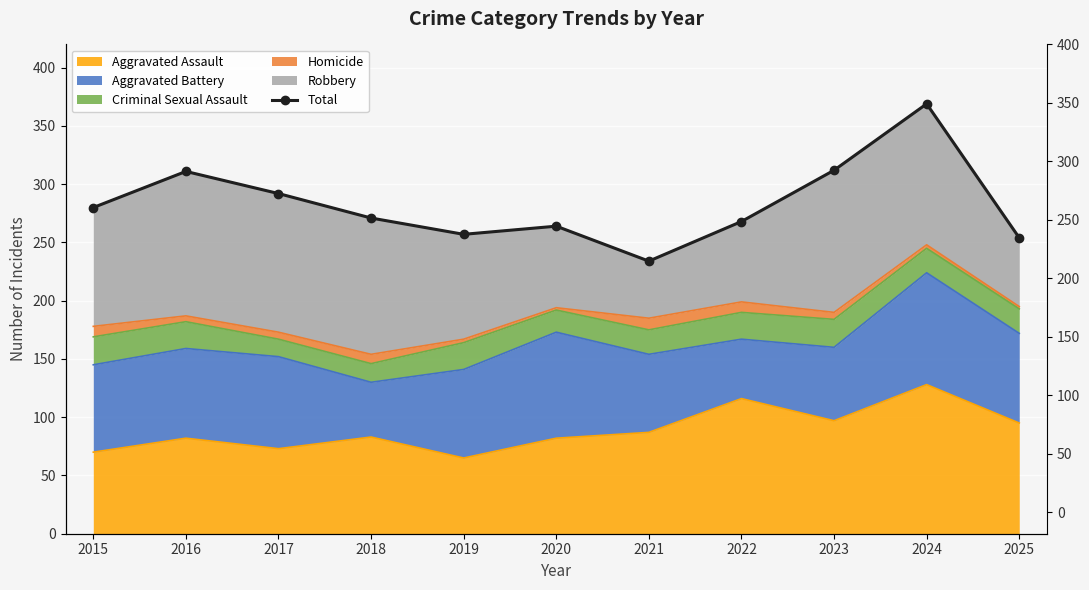

What is the smallest value displayed?

234